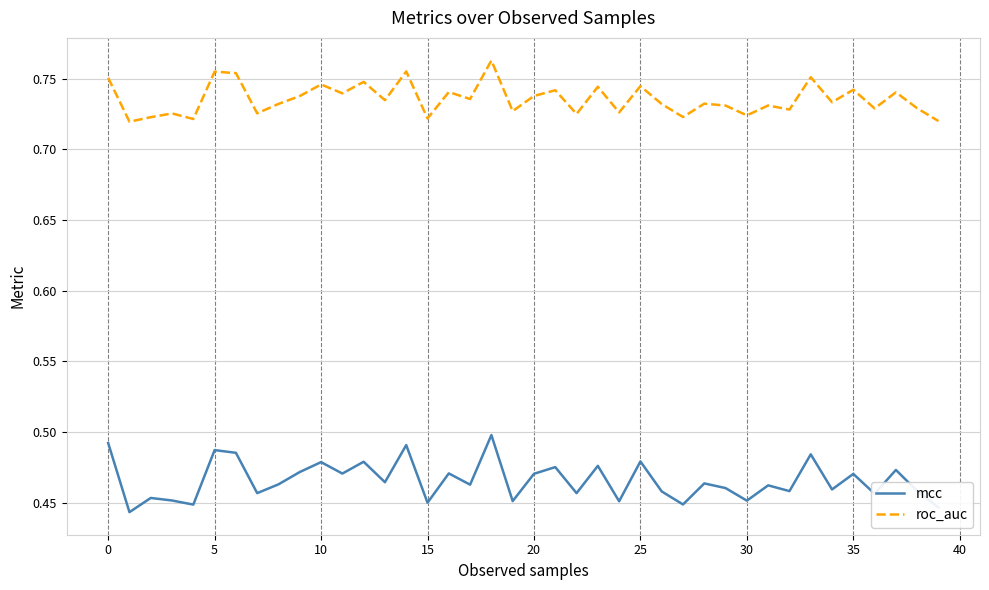

Is this an area chart (filled region under the line)?

No